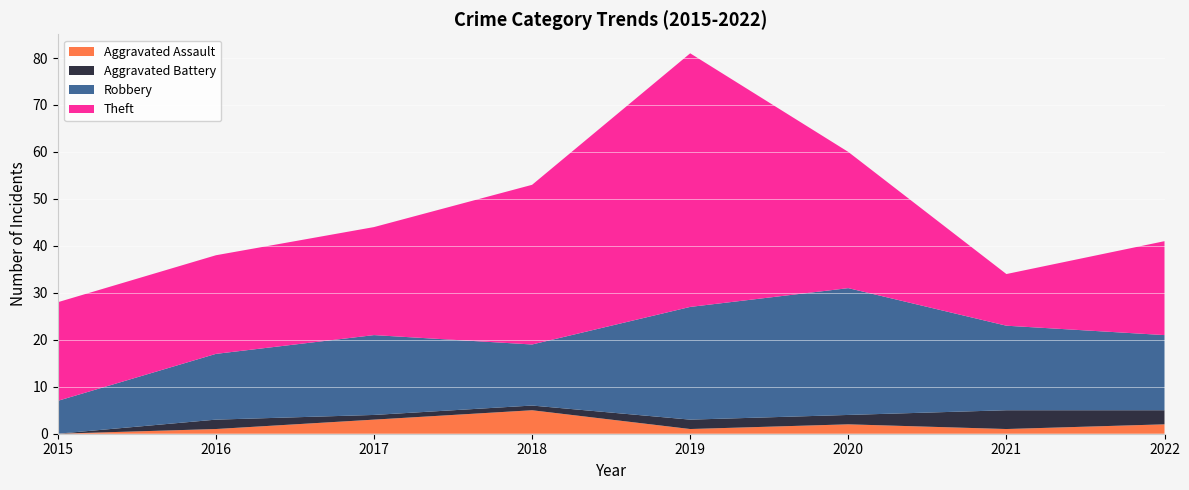

Reading left to right, what are all the values shown in this chart?

Aggravated Assault: 2015=0	2016=1	2017=3	2018=5	2019=1	2020=2	2021=1	2022=2
Aggravated Battery: 2015=0	2016=2	2017=1	2018=1	2019=2	2020=2	2021=4	2022=3
Robbery: 2015=7	2016=14	2017=17	2018=13	2019=24	2020=27	2021=18	2022=16
Theft: 2015=21	2016=21	2017=23	2018=34	2019=54	2020=29	2021=11	2022=20